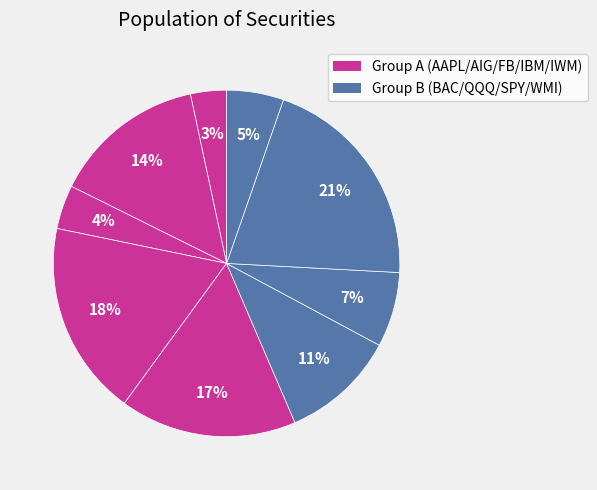

Which slice is the largest?

SPY